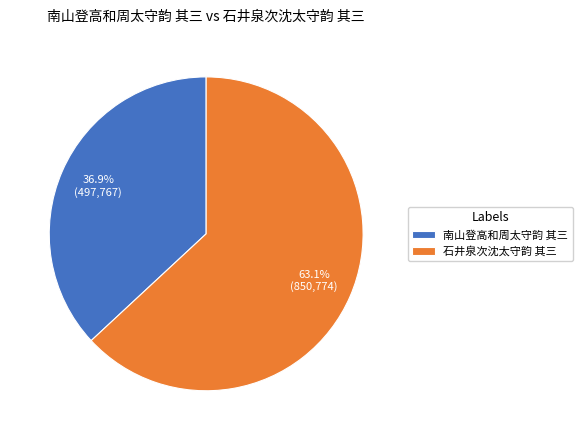

How many segments does this pie chart have?

2